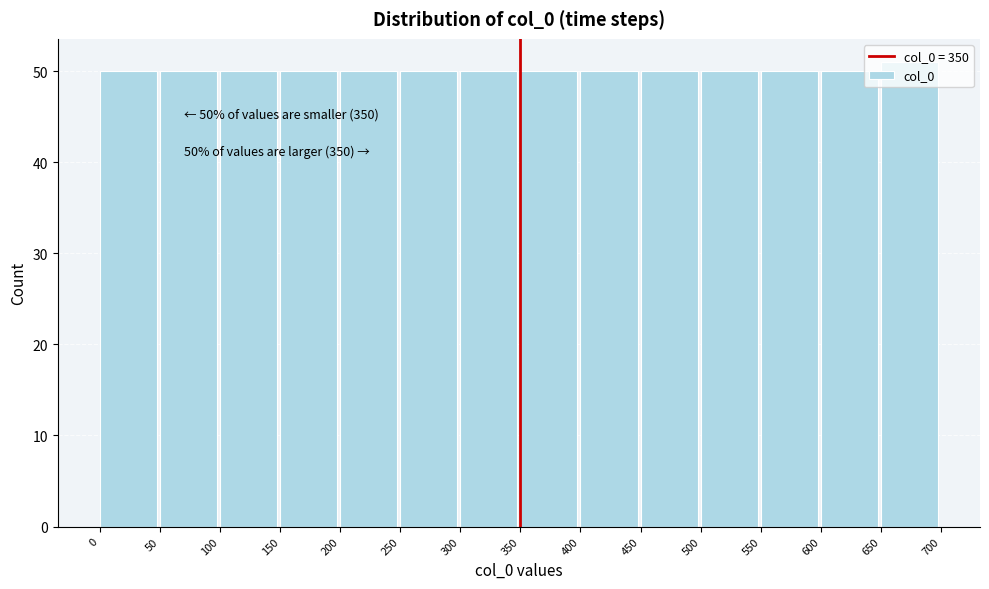

Over which range of the x-axis is the bar tallest?

650 to 700